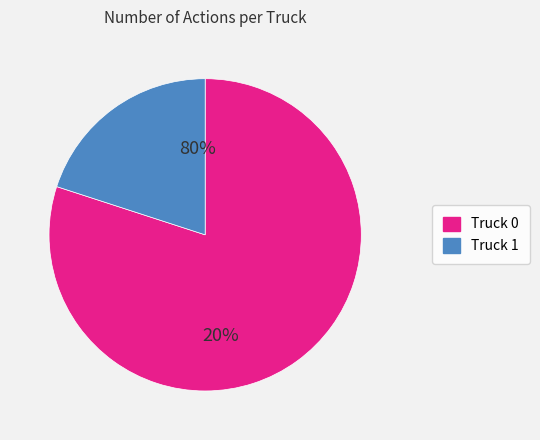

To the nearest percent, what portion does Truck 1 represent?

20%